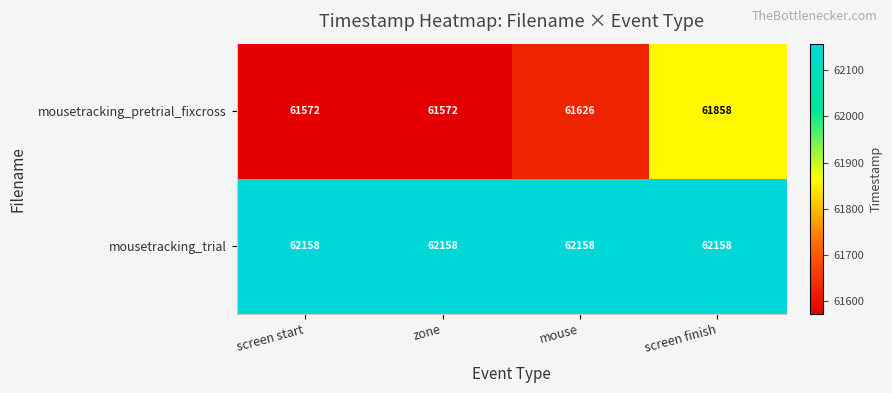

Reading right to left, transcribe all the data shown in this chart.

mousetracking_pretrial_fixcross: screen finish=61858	mouse=61626	zone=61572	screen start=61572
mousetracking_trial: screen finish=62158	mouse=62158	zone=62158	screen start=62158